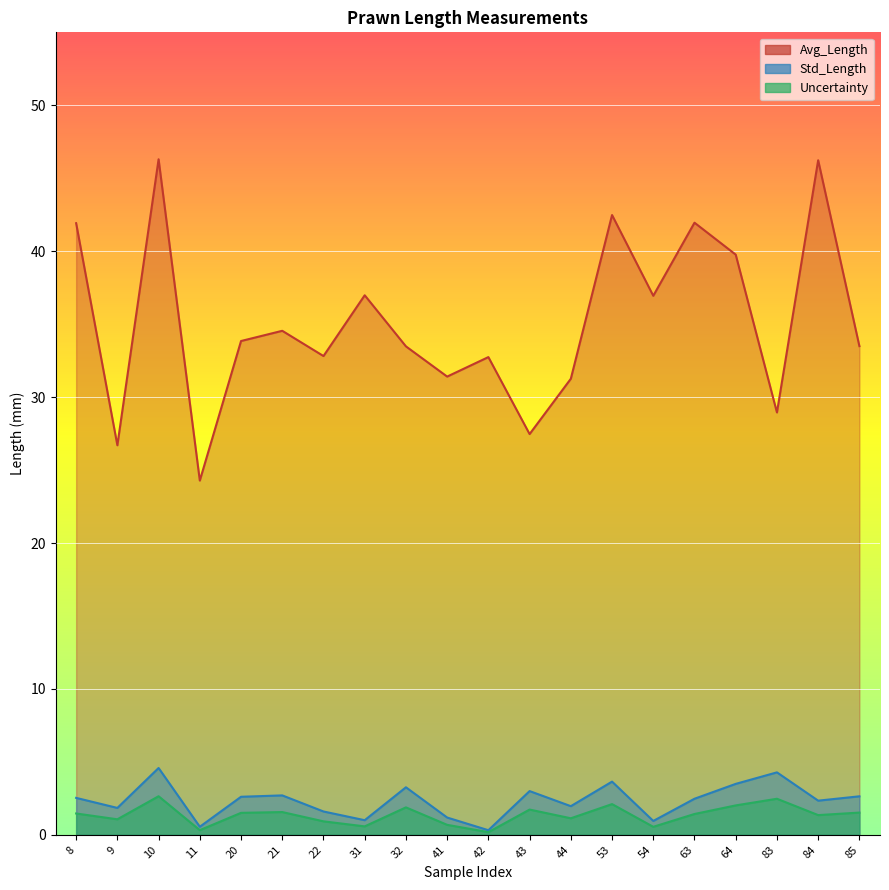

Which has a higher value, 8 or 41?

8